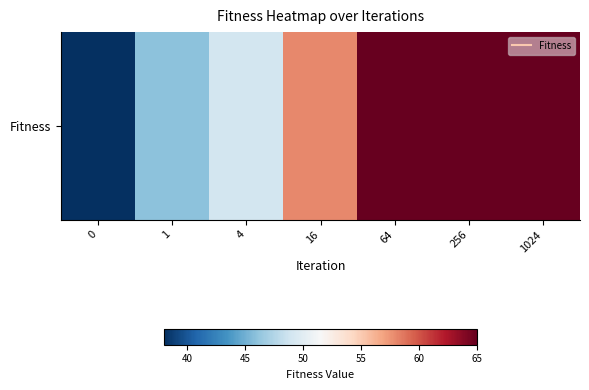

Is it true that the value at 1024 is 105?

False